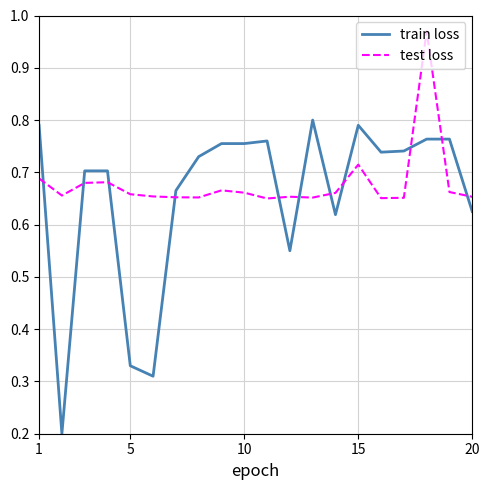

True or false: test loss and train loss intersect in this chart.

True